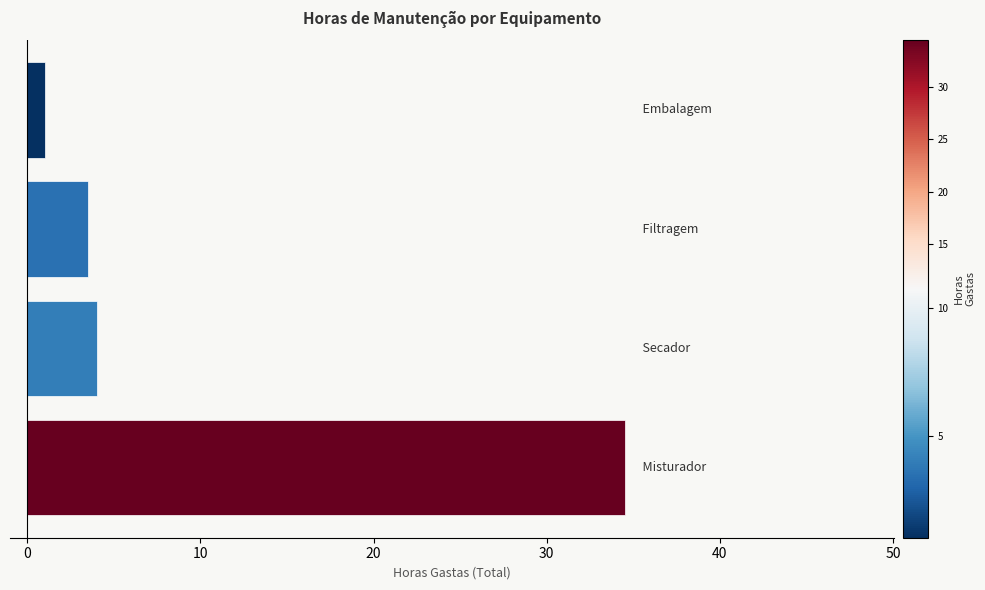

What is the maximum value shown in the chart?

34.5